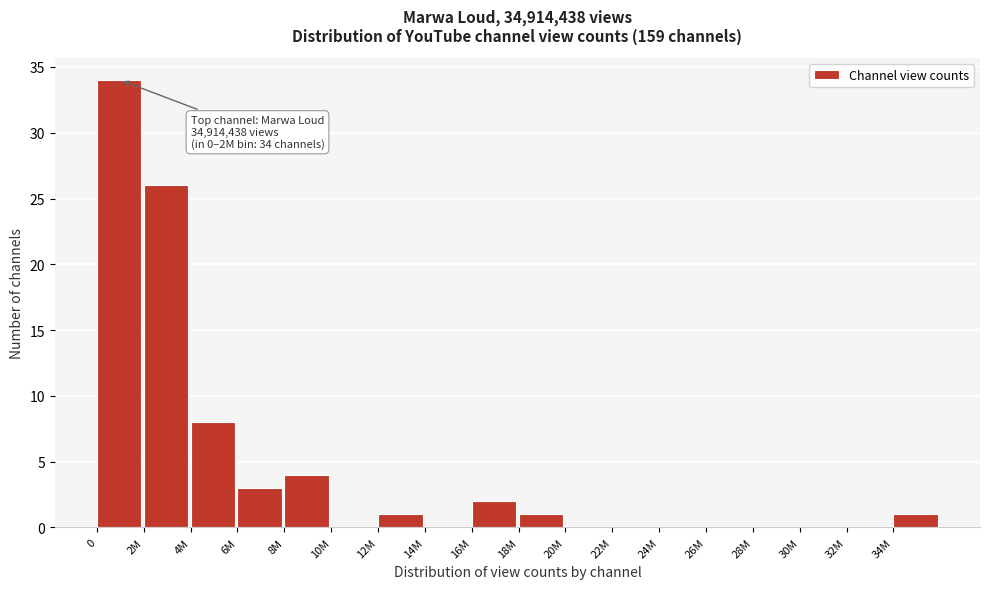

Reading left to right, list all the values displayed in this chart.

0=34	2M=26	4M=8	6M=3	8M=4	10M=0	12M=1	14M=0	16M=2	18M=1	20M=0	22M=0	24M=0	26M=0	28M=0	30M=0	32M=0	34M=1